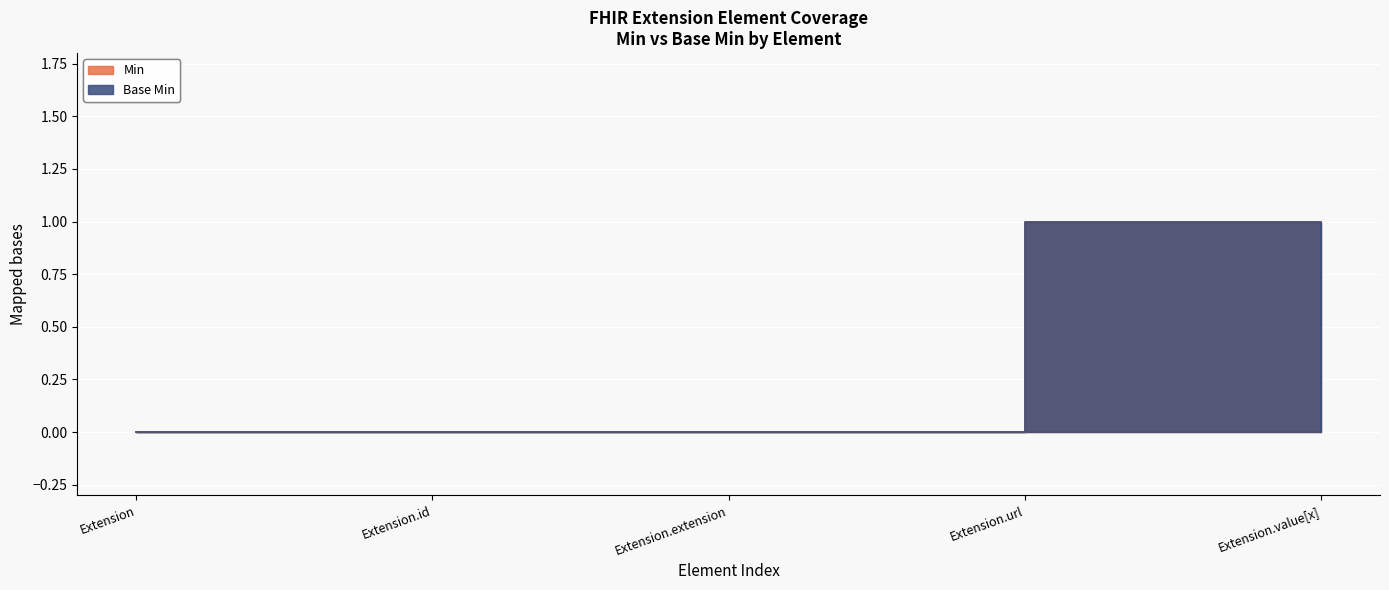

Where is Min nearest to the value 0?

Extension